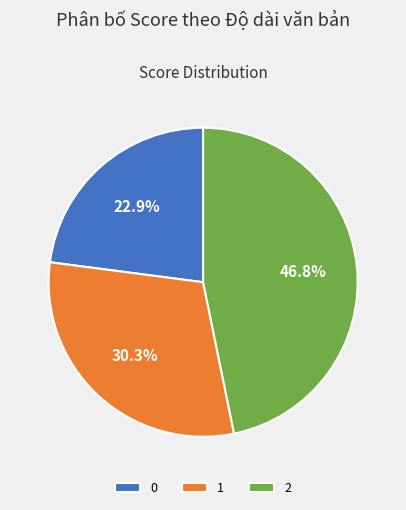

Is it true that 1 is 20% of the pie?

False